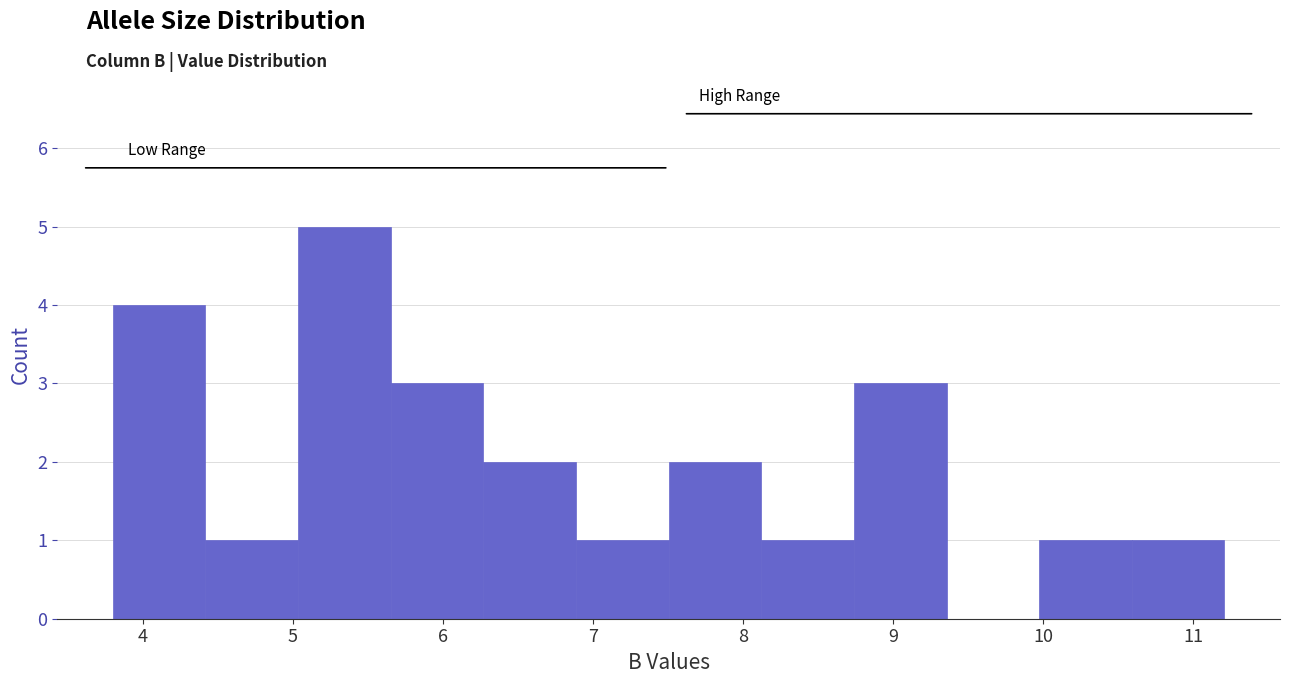

How tall is the bar that spans 10.0 to 10.6 on the x-axis? Neither the bar edges nor the heights are printed on the chart, so give them approximately, as read against the axes.

1